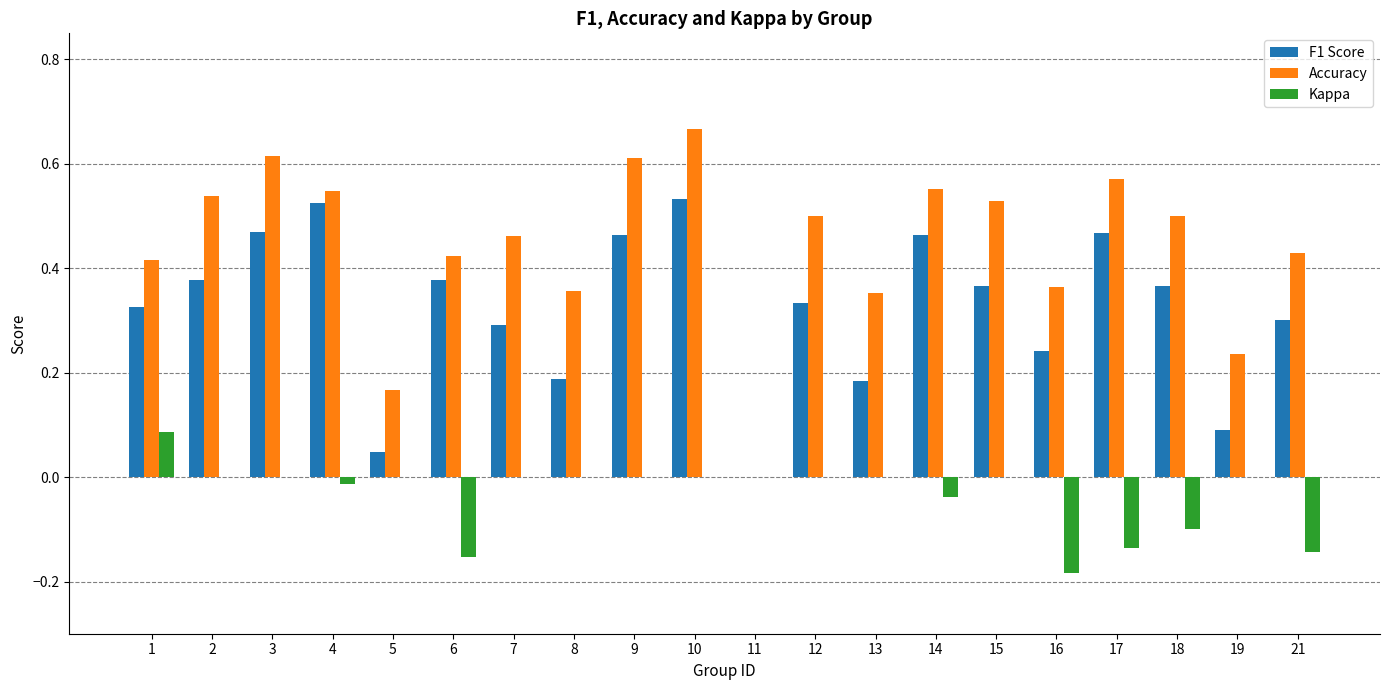

At which category is the sum across all series the highest?

10